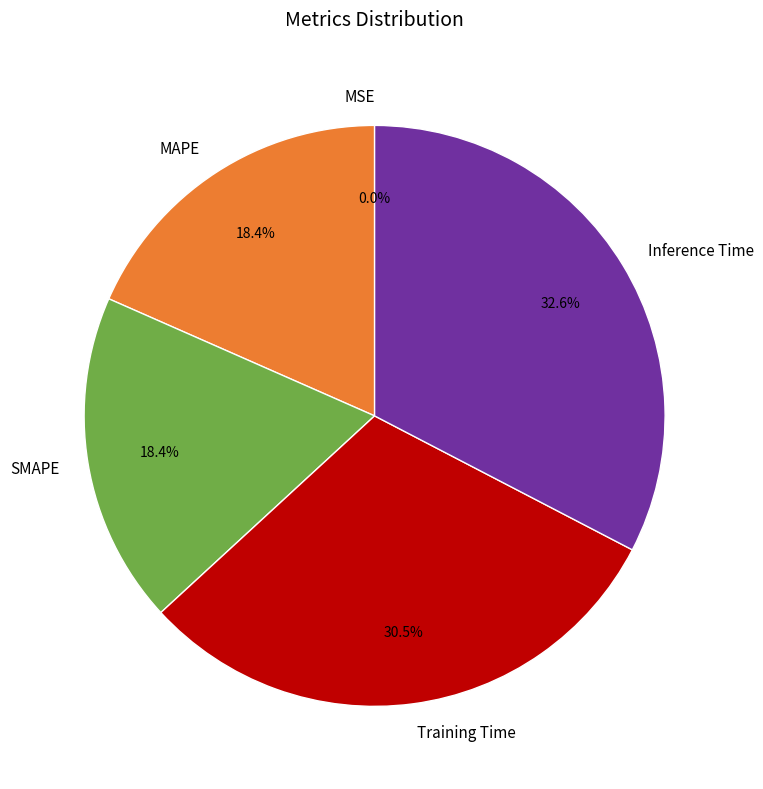

Which category has the biggest portion of the pie?

Inference Time